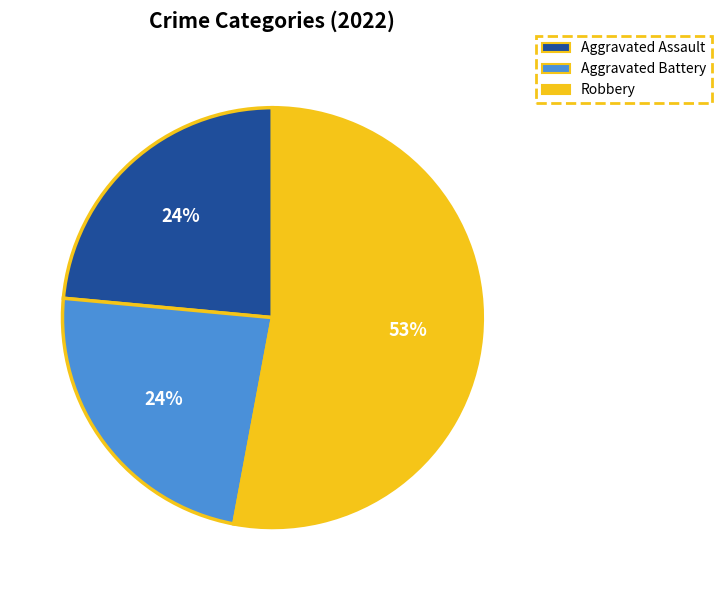

To the nearest percent, what is the average slice percentage?

33%